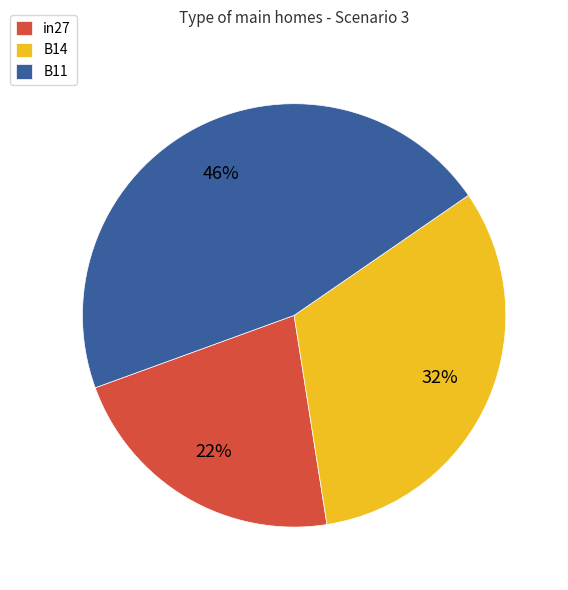

To the nearest percent, what is the difference between the largest and smallest slice percentages?

24%